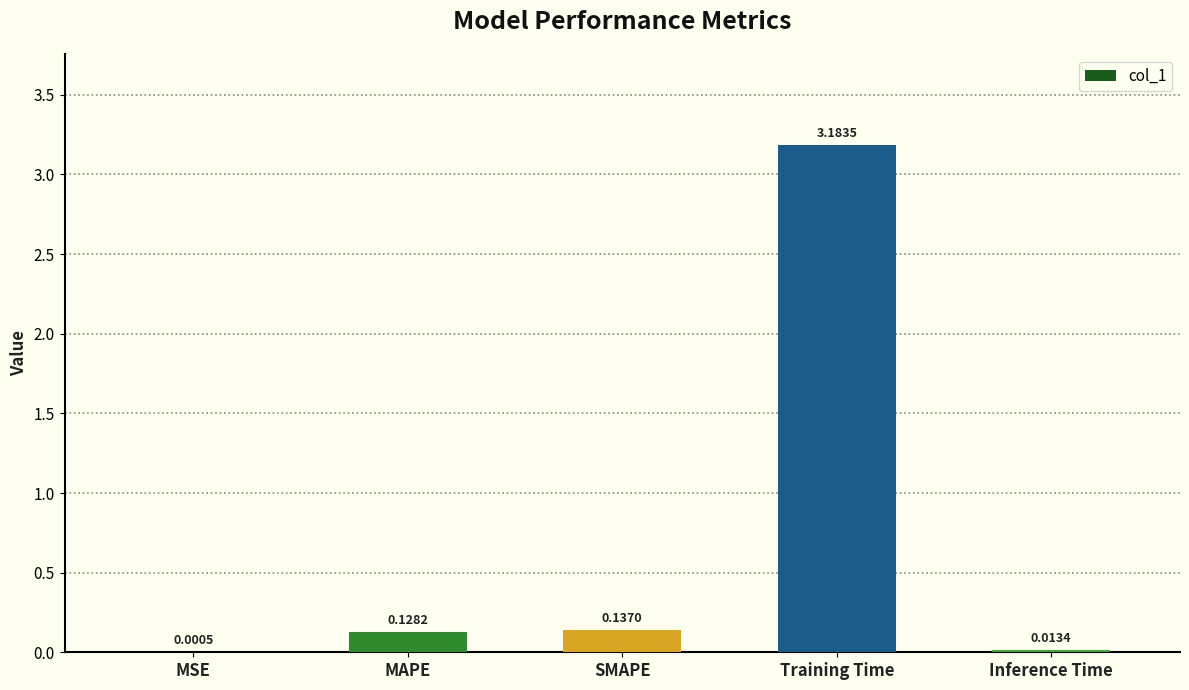

At which category does the chart reach its peak across all series?

Training Time